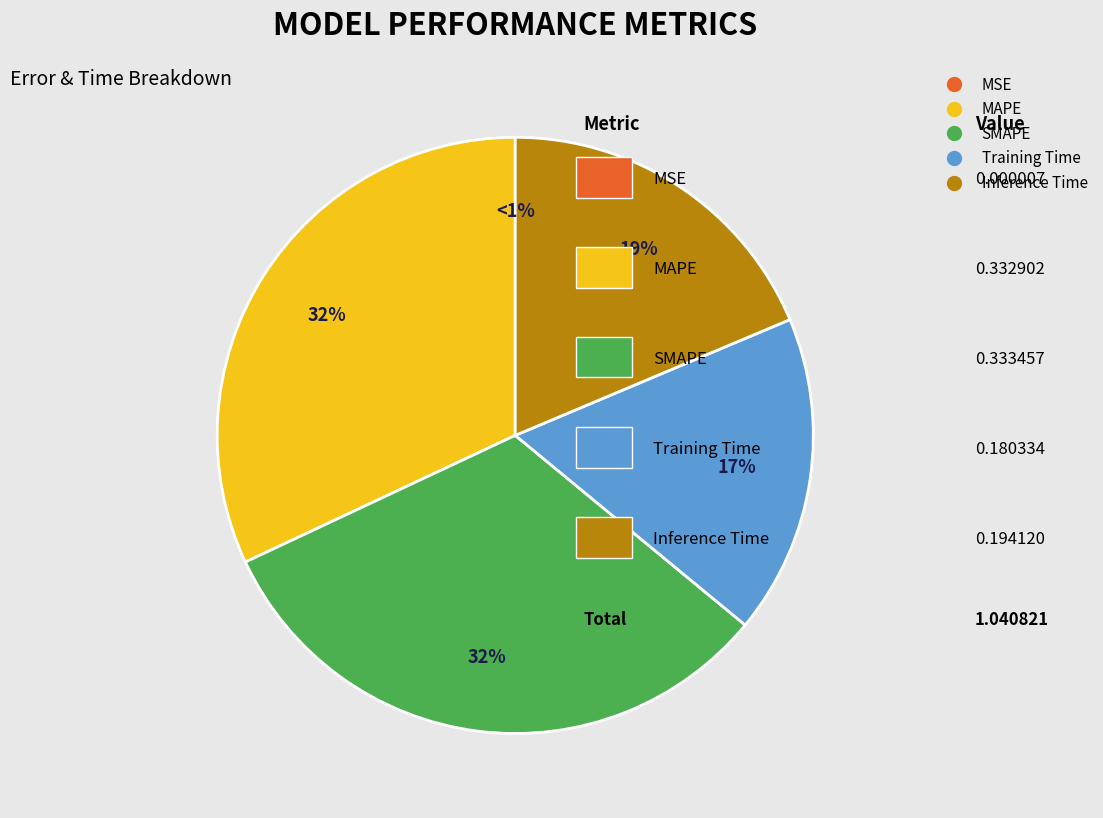

The MAPE slice represents 32% of the pie. True or false?

True